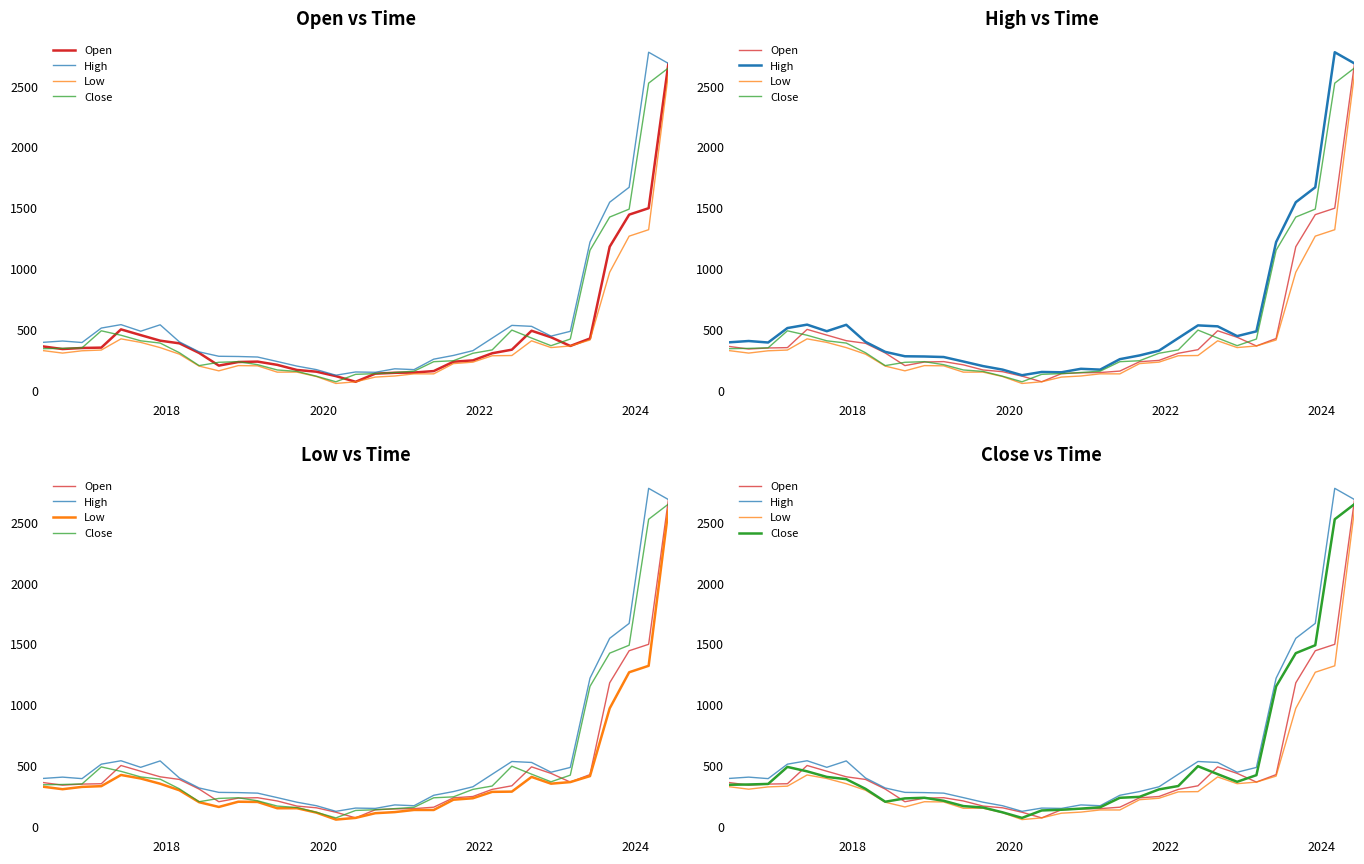

What is the difference between the second highest and minimum values in the High series?

2565.1